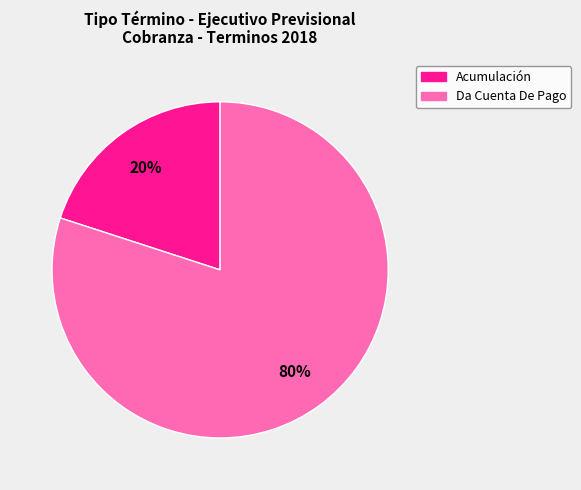

How many segments does this pie chart have?

2